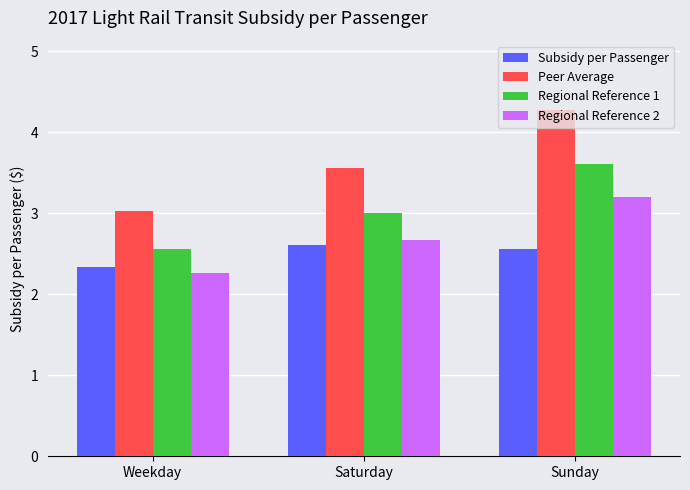

What are all the series names shown in the legend?

Subsidy per Passenger, Peer Average, Regional Reference 1, Regional Reference 2